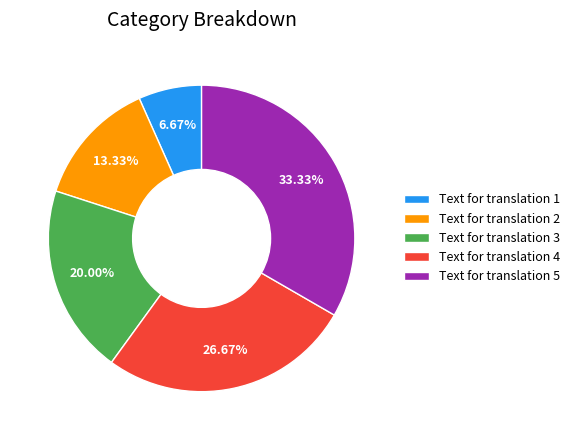

Rank the categories by value from highest to lowest.

Text for translation 5, Text for translation 4, Text for translation 3, Text for translation 2, Text for translation 1